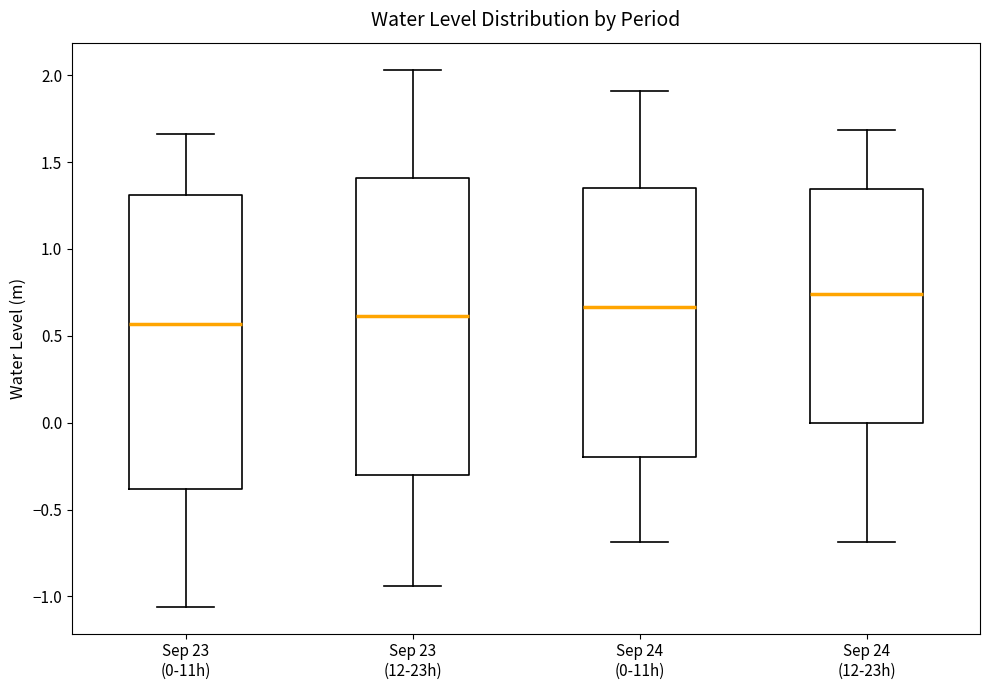

Reading left to right, transcribe this box plot: for each box, give where its median line is, the range the box spans, and where its two whiskers end, as read against the y-axis. The values are not printed on the chart, so give them approximately, as read against the axis.

Sep 23 (0-11h): median 0.55, box -0.40 to 1.30, whiskers -1.05 to 1.65
Sep 23 (12-23h): median 0.60, box -0.30 to 1.40, whiskers -0.95 to 2.05
Sep 24 (0-11h): median 0.65, box -0.20 to 1.35, whiskers -0.70 to 1.90
Sep 24 (12-23h): median 0.75, box 0.00 to 1.35, whiskers -0.70 to 1.70